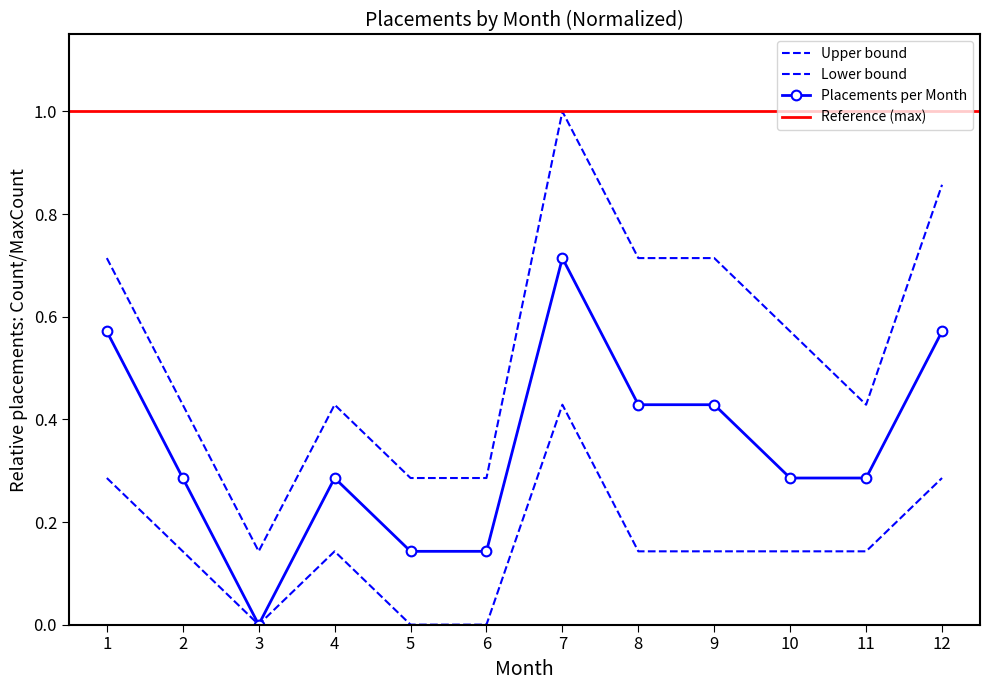

Is it true that the value at 1 is 0.6?

True